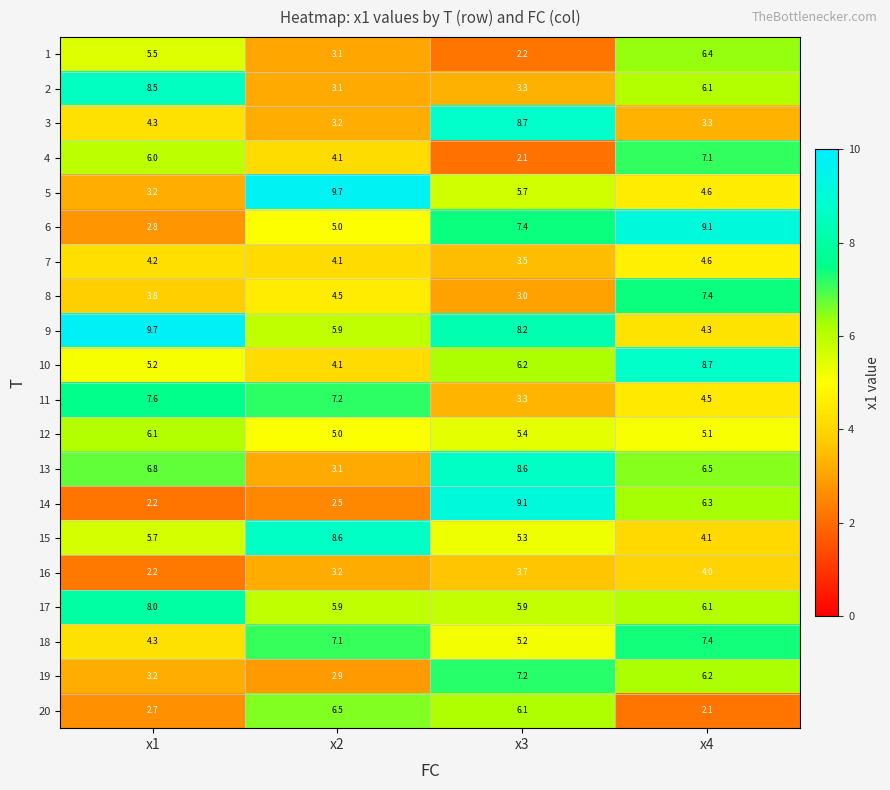

How many distinct data groups are displayed?

20